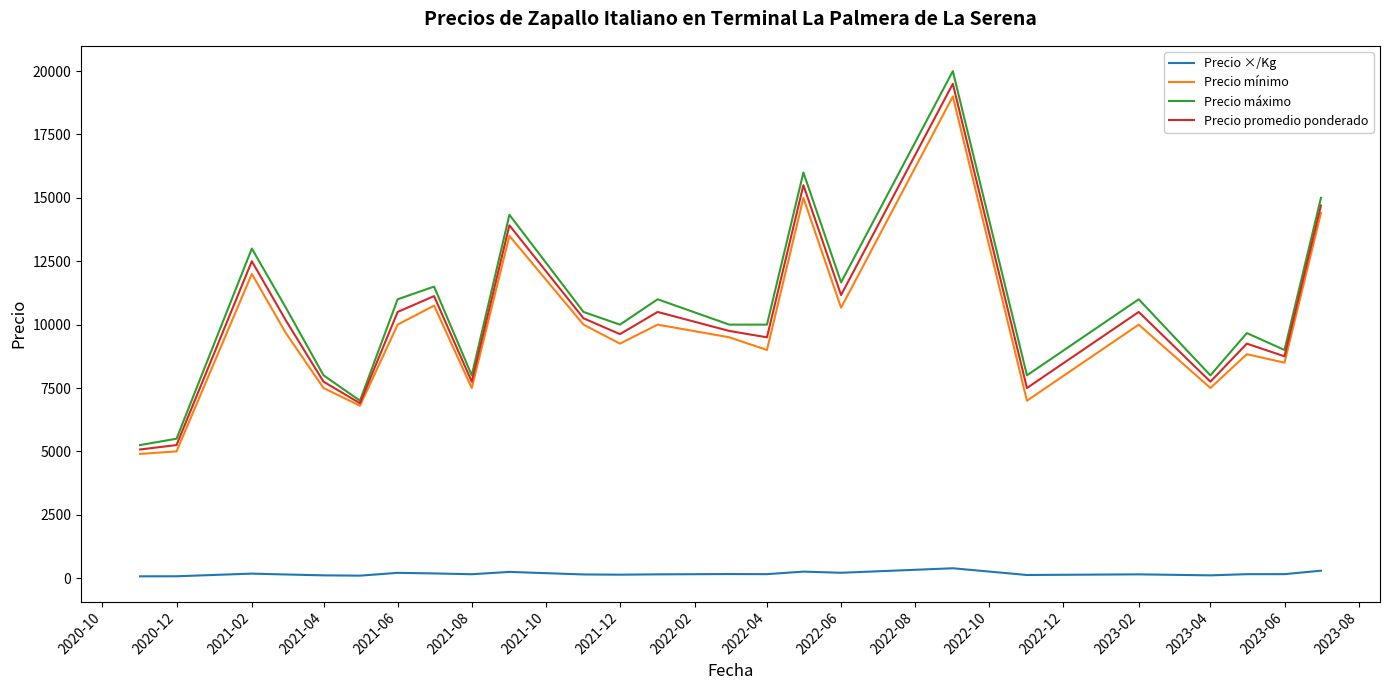

True or false: Precio ×/Kg and Precio mínimo intersect in this chart.

False